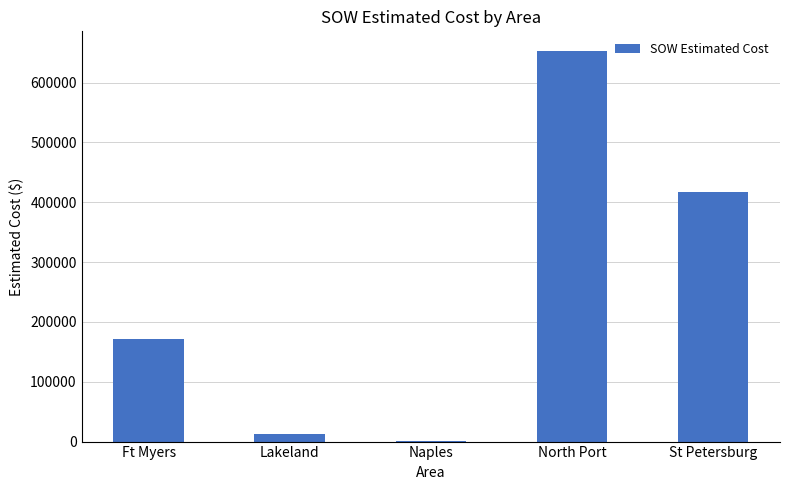

Is it true that the value at North Port is 449407.0?

False